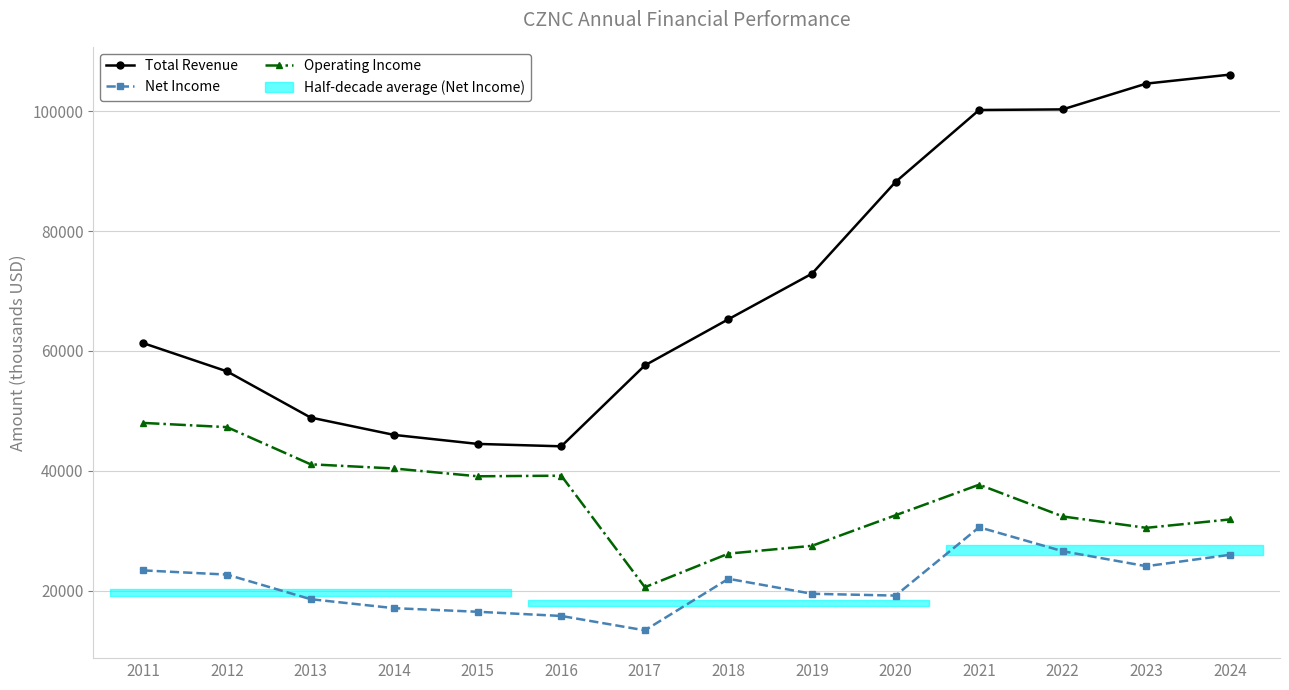

Which series has the largest total across all categories?

Total Revenue